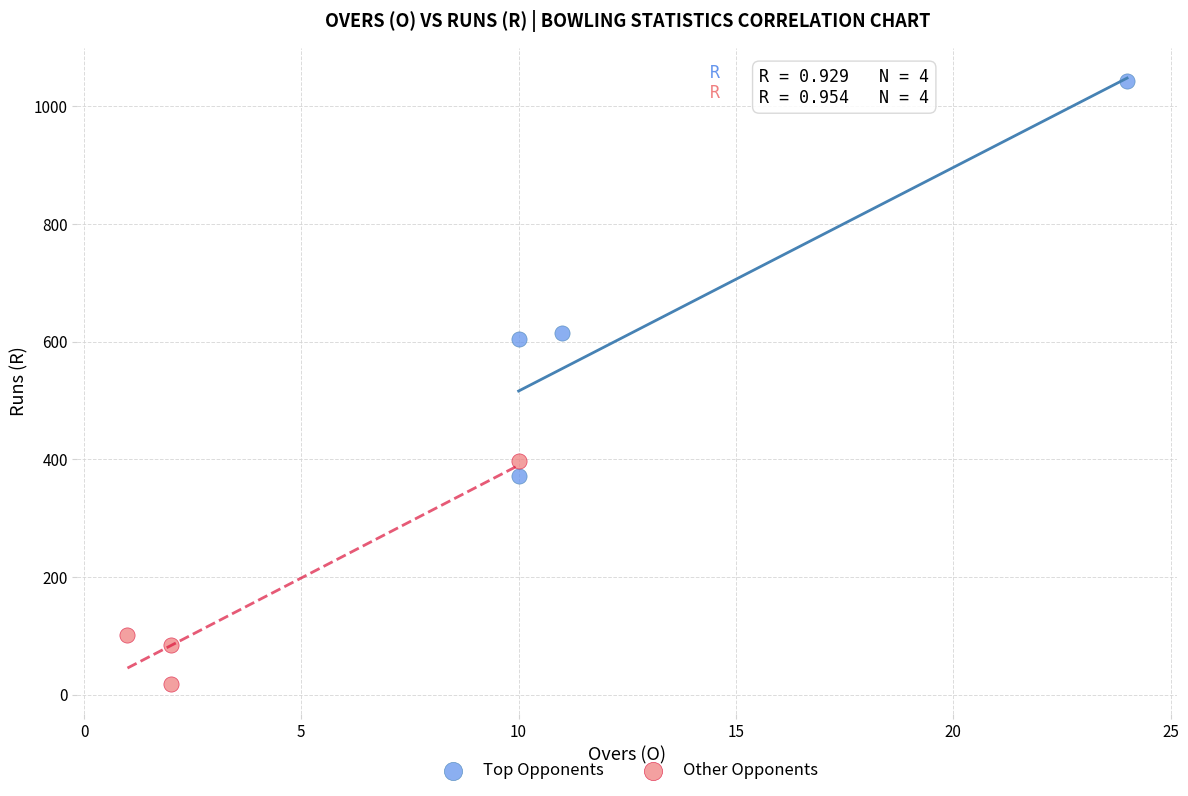

Which series has the largest Y range (max minus min)?

Top Opponents